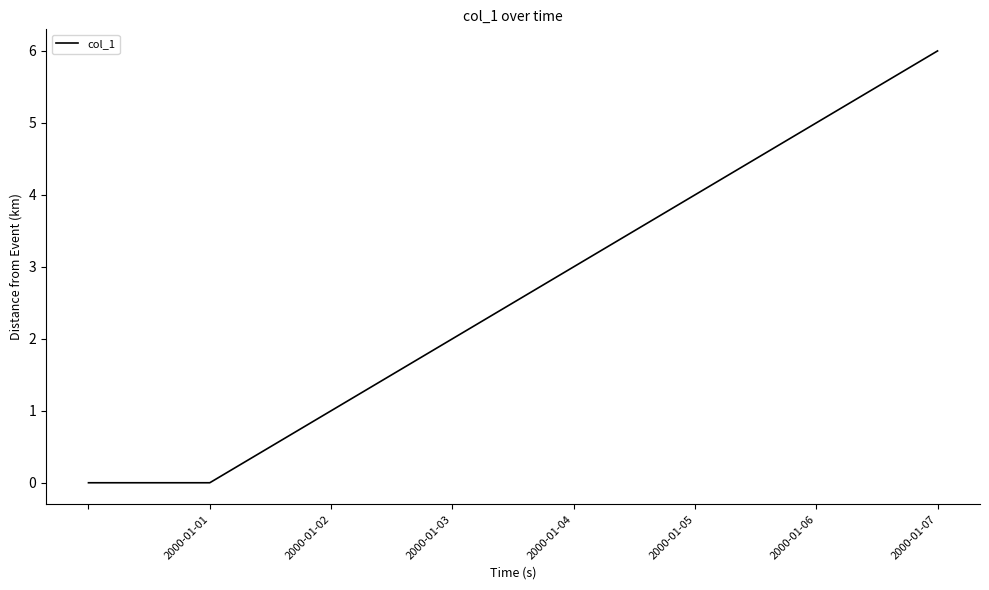

What is the difference between the maximum and second lowest values?

6